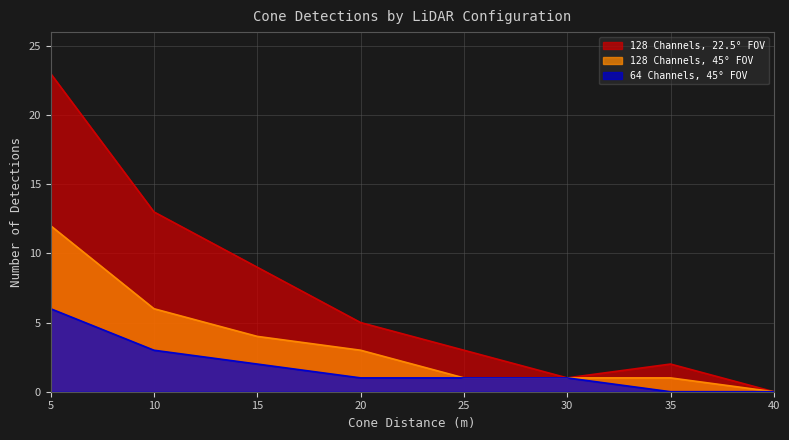

True or false: 128 Channels, 45° FOV and 64 Channels, 45° FOV cross at least once.

False